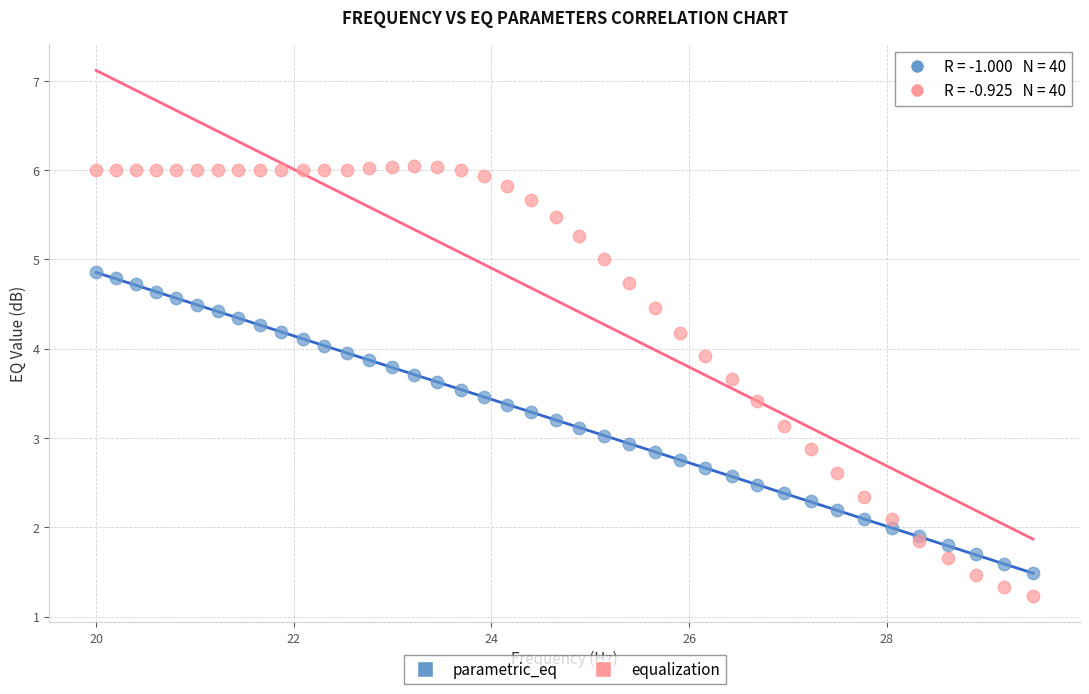

Which series contains the lowest Y value?

equalization